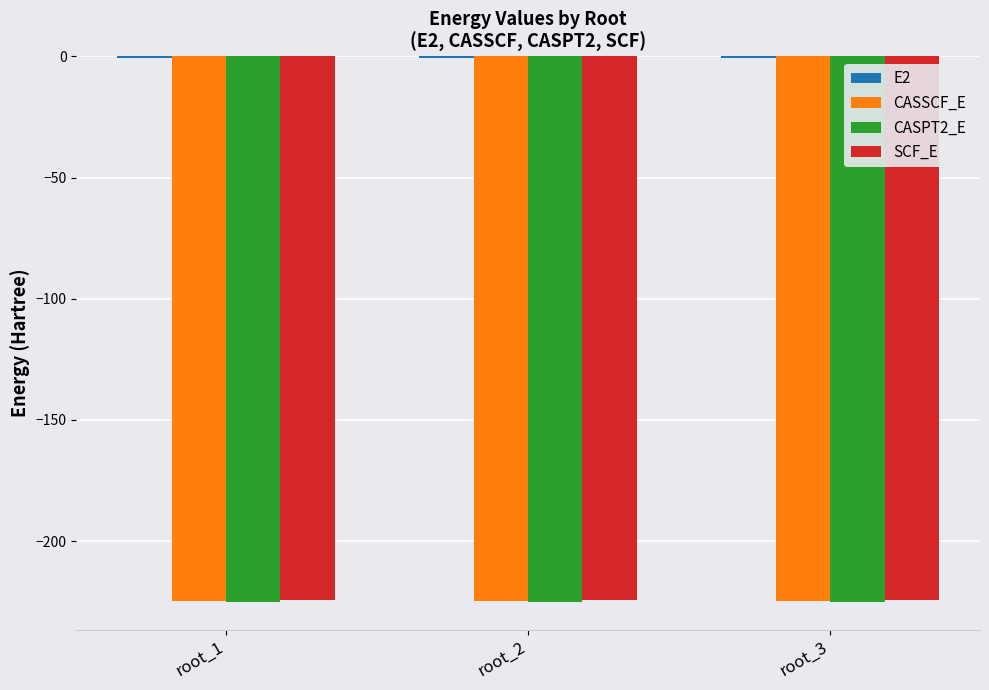

The value of CASSCF_E at root_1 is -319.0. True or false?

False